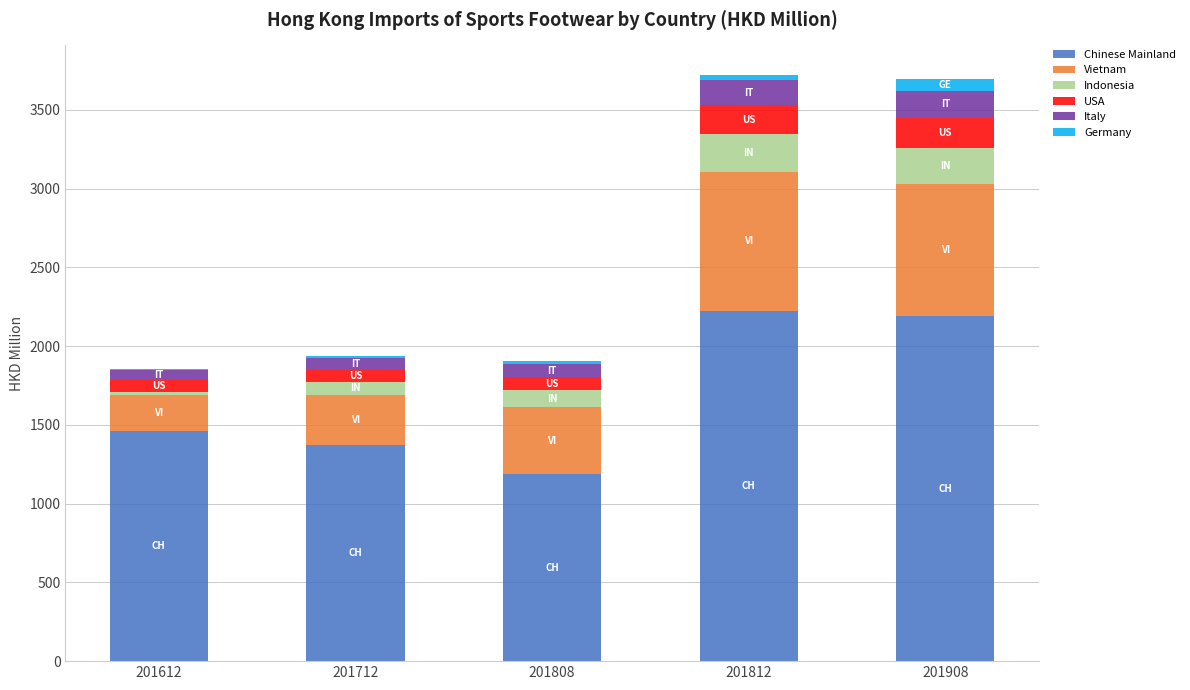

Are the bars grouped side by side (vs. stacked)?

No